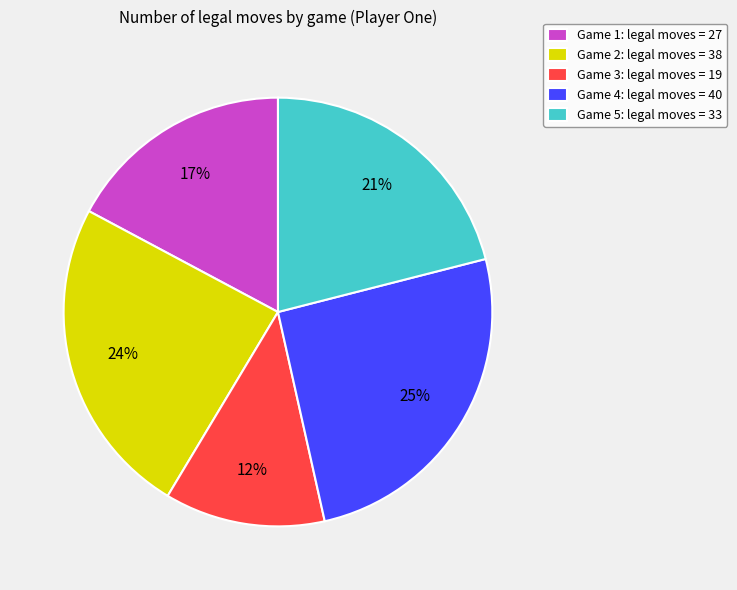

What percentage is the Game 2: legal moves = 38 slice, to the nearest percent?

24%